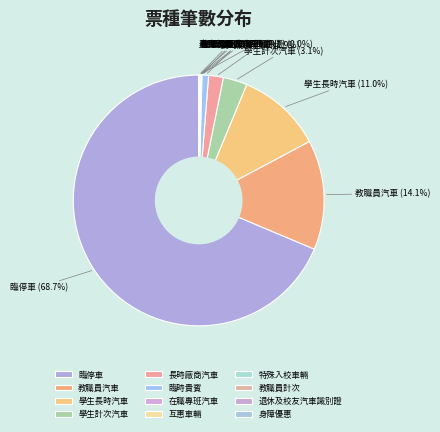

What portion of the pie excludes 教職員汽車?

85.9%